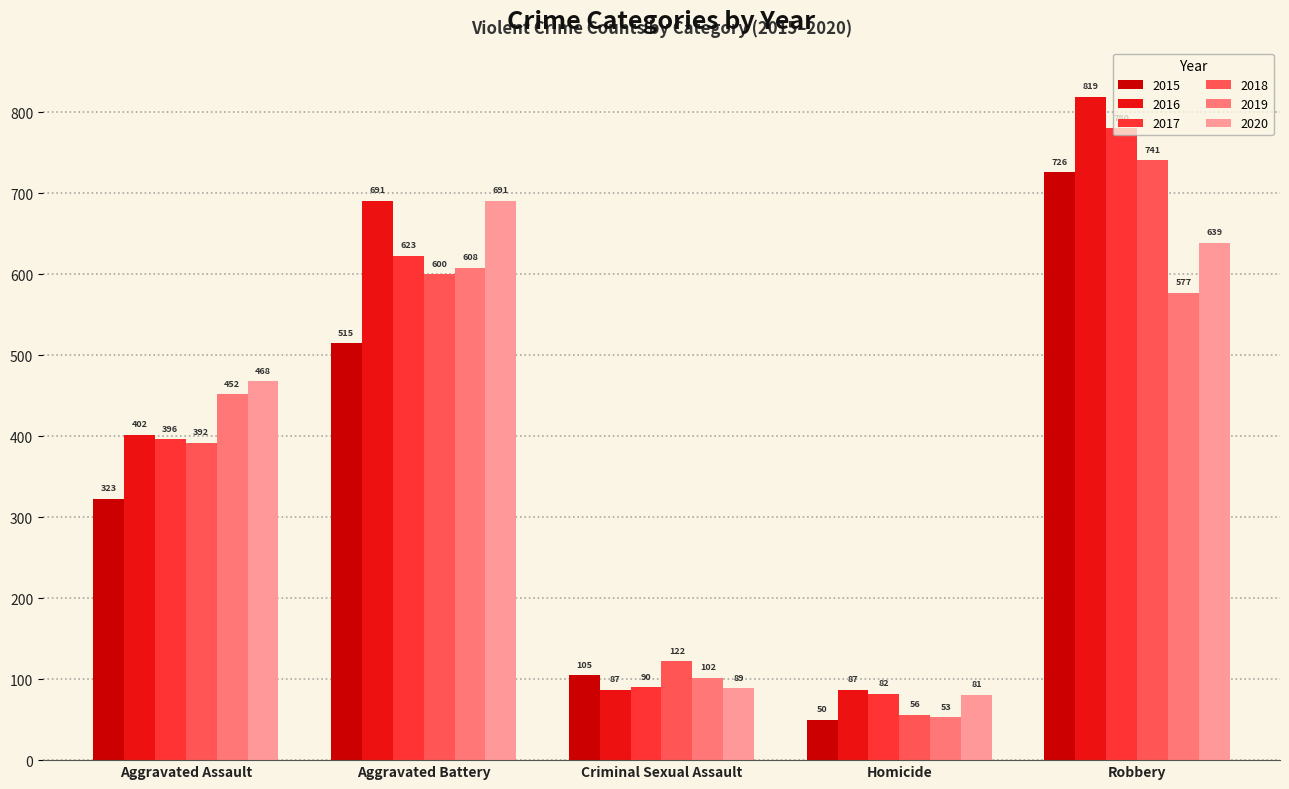

Between Aggravated Battery and Criminal Sexual Assault, which series saw the biggest shift?

2016